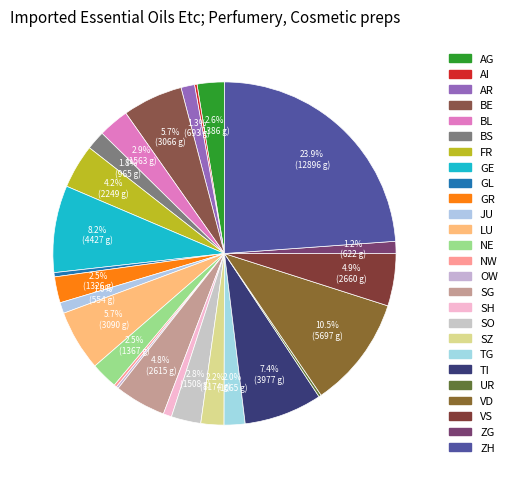

To the nearest percent, what is the difference between the GR and VS slice percentages?

2%